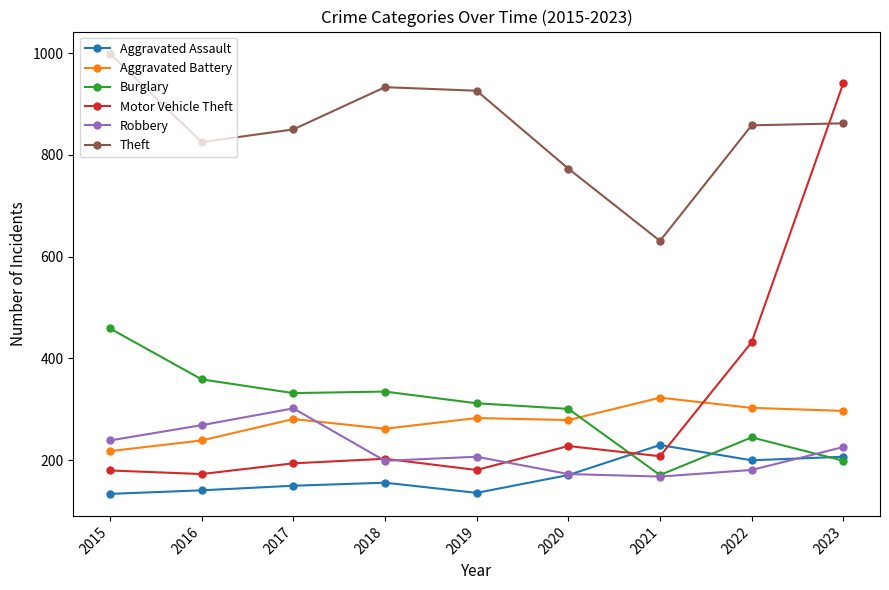

What is the total value across all series at 2016?

2006